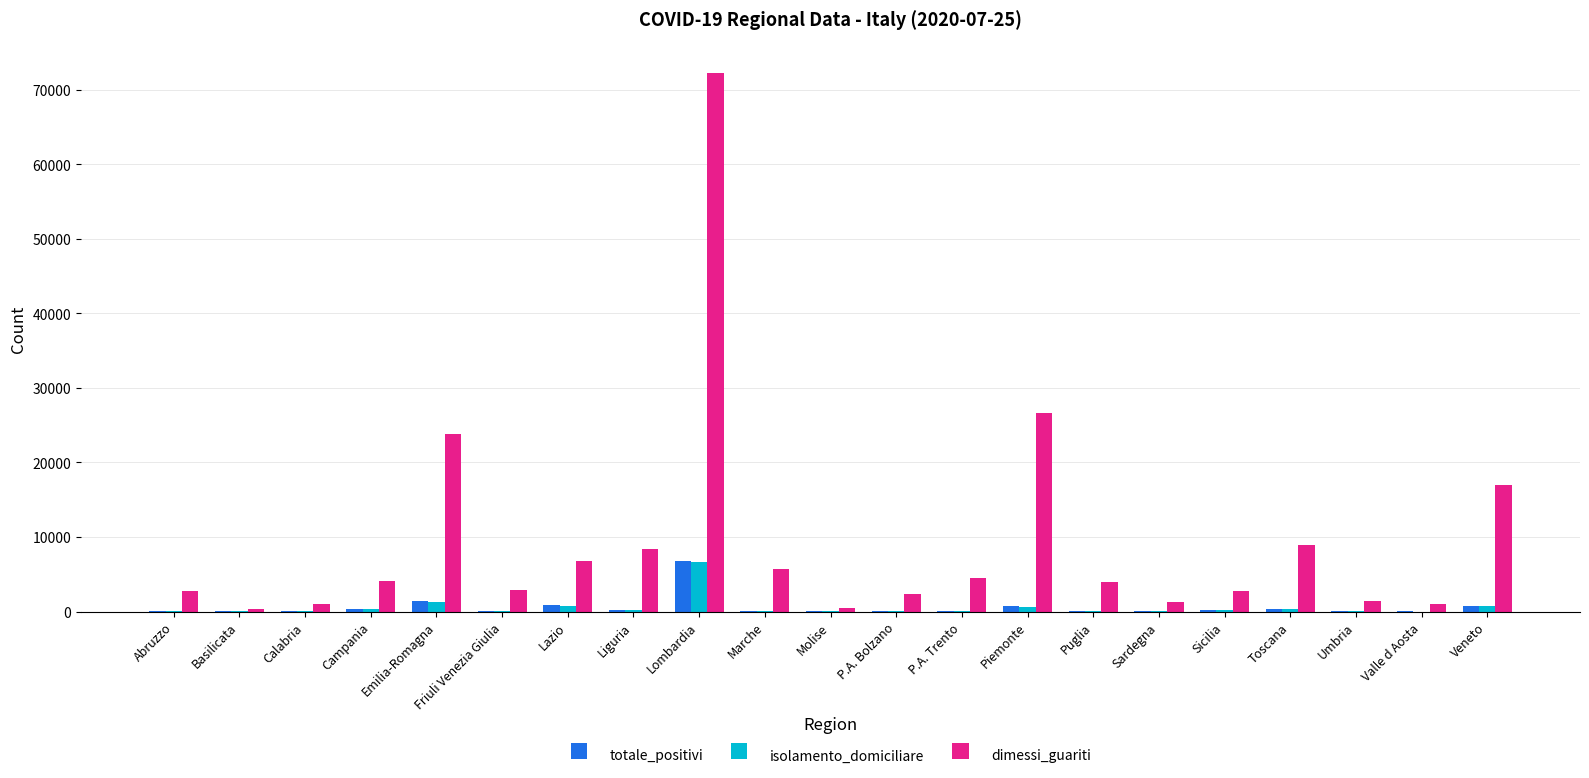

What is the greatest value displayed?

72271